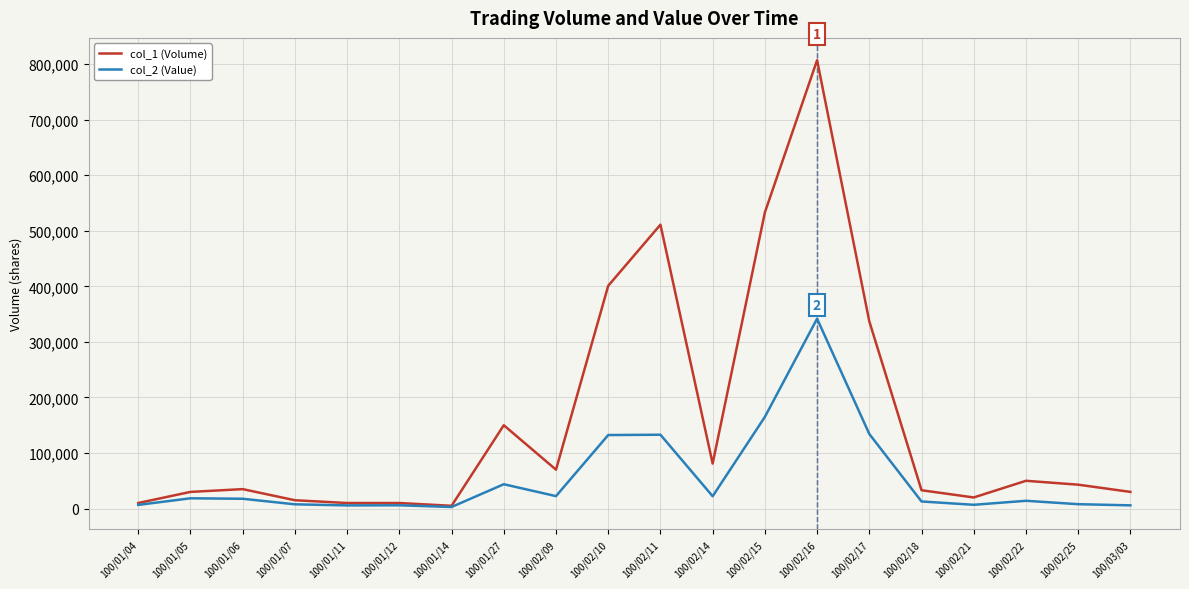

What is the highest value of the col_2 (Value) series?

341800